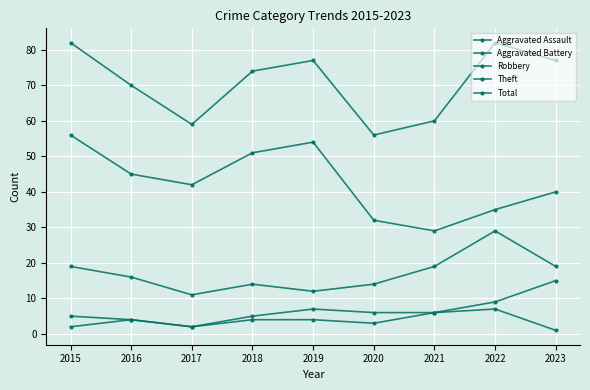

List the labels in order of Aggravated Assault value, smallest first.

2023, 2015, 2017, 2020, 2016, 2018, 2019, 2021, 2022